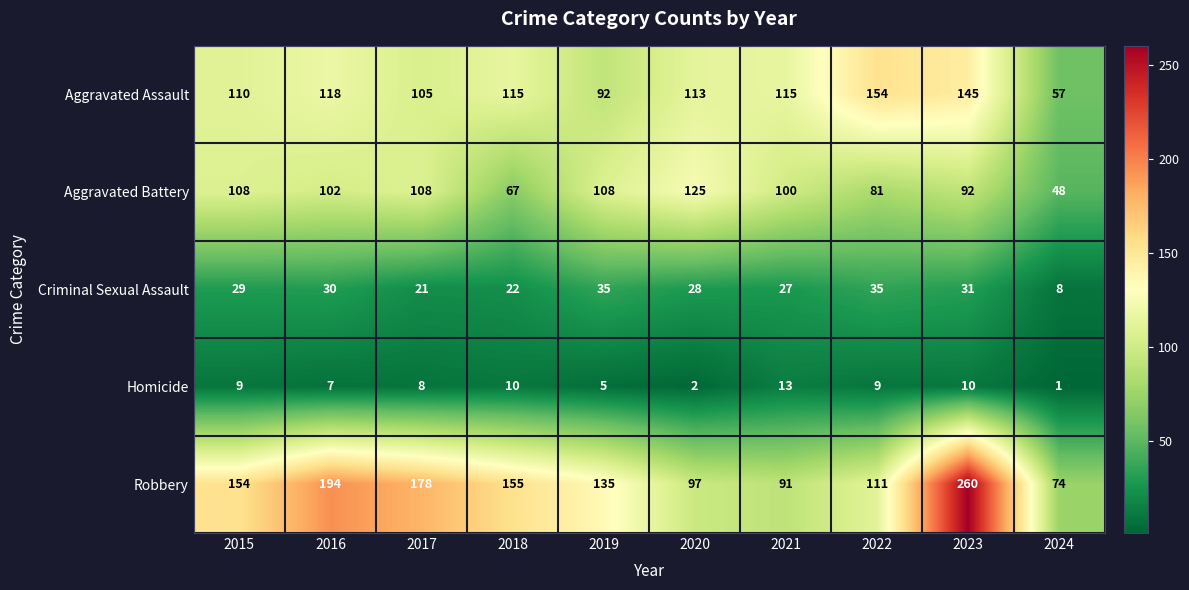

Rank the series at 2020 from highest to lowest value.

Aggravated Battery, Aggravated Assault, Robbery, Criminal Sexual Assault, Homicide